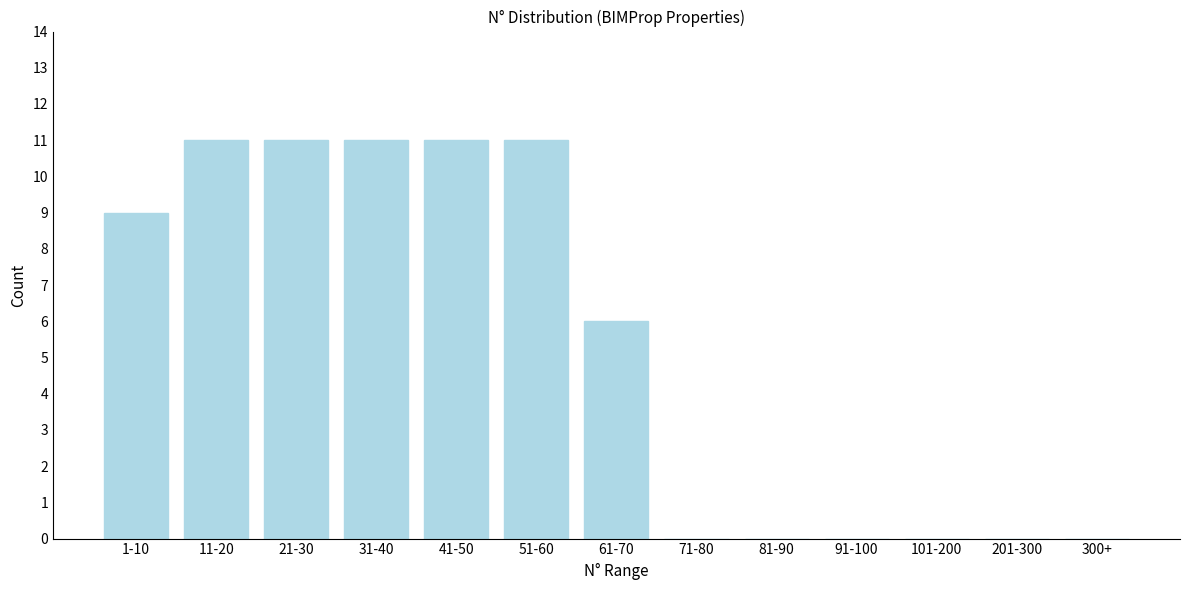

Reading left to right, transcribe all the data shown in this chart.

1-10=9	11-20=11	21-30=11	31-40=11	41-50=11	51-60=11	61-70=6	71-80=0	81-90=0	91-100=0	101-200=0	201-300=0	300+=0